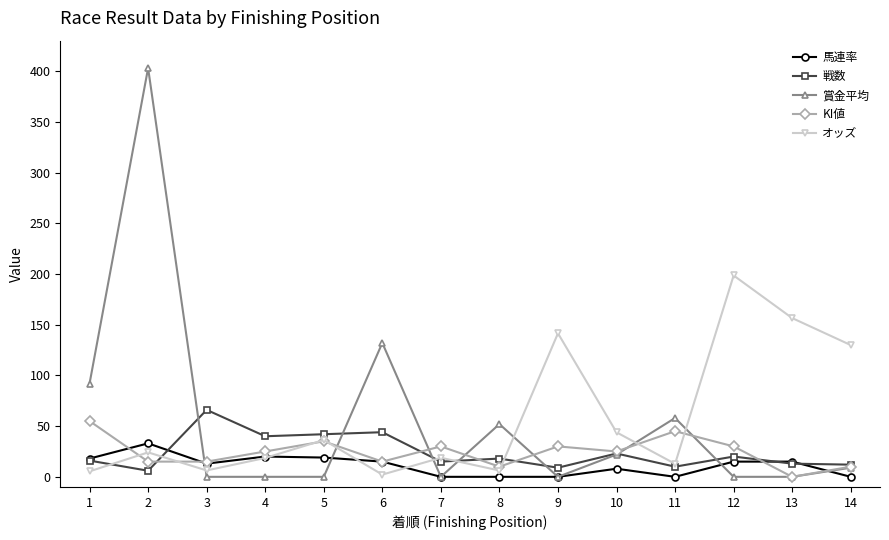

Between 11 and 13, which series saw the biggest shift?

オッズ